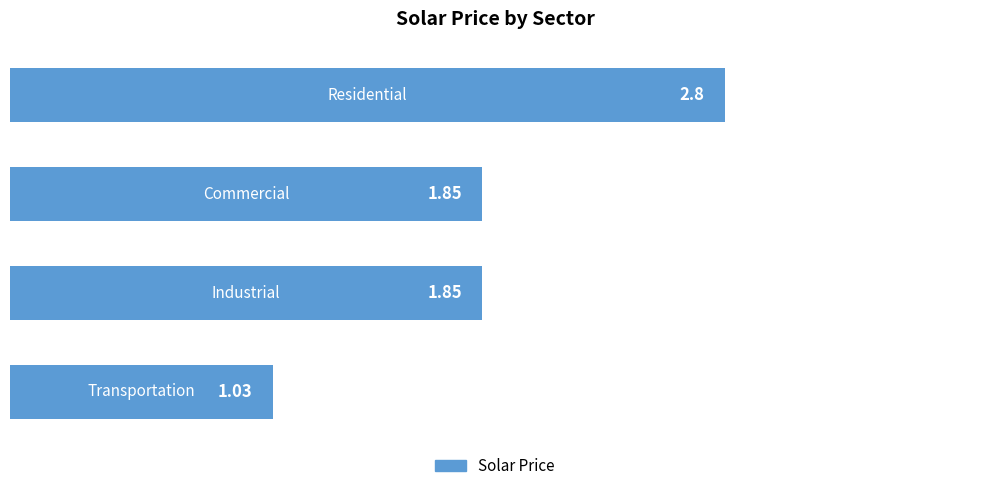

What is the difference between the maximum and minimum values?

1.8